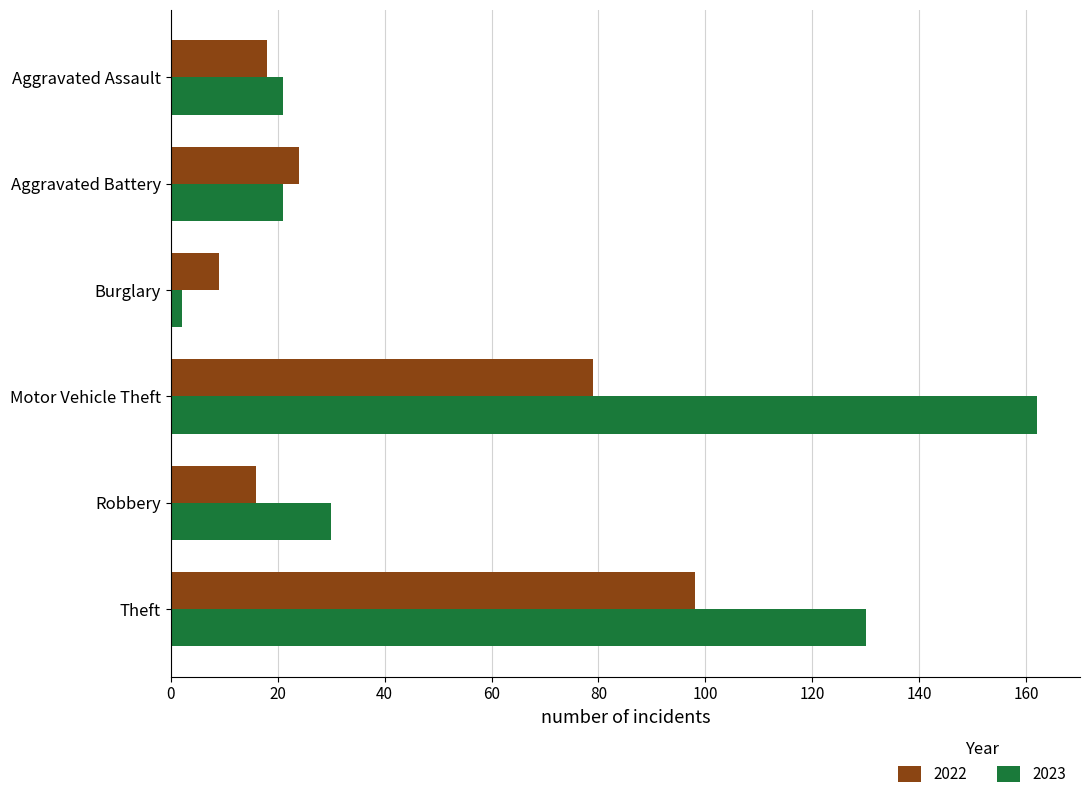

What is the difference between the second highest and minimum values in the 2023 series?

128